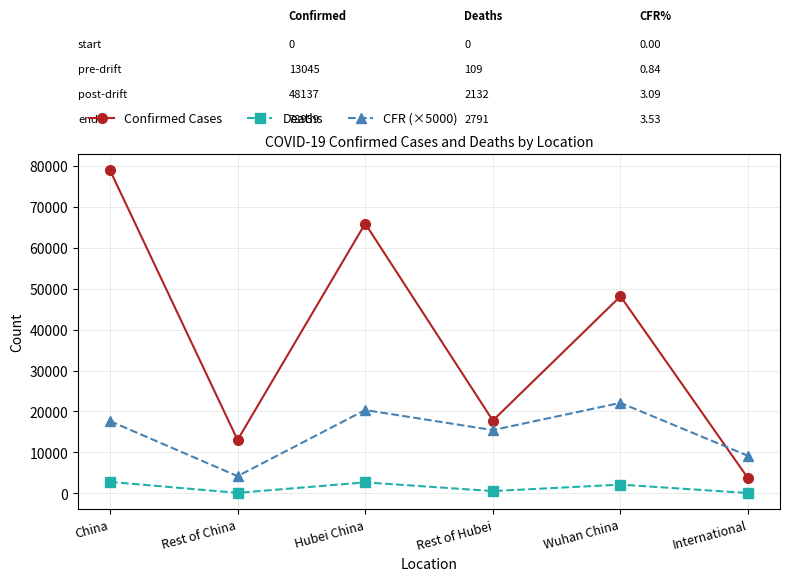

What is the label of the 5th point from the right?

Rest of China